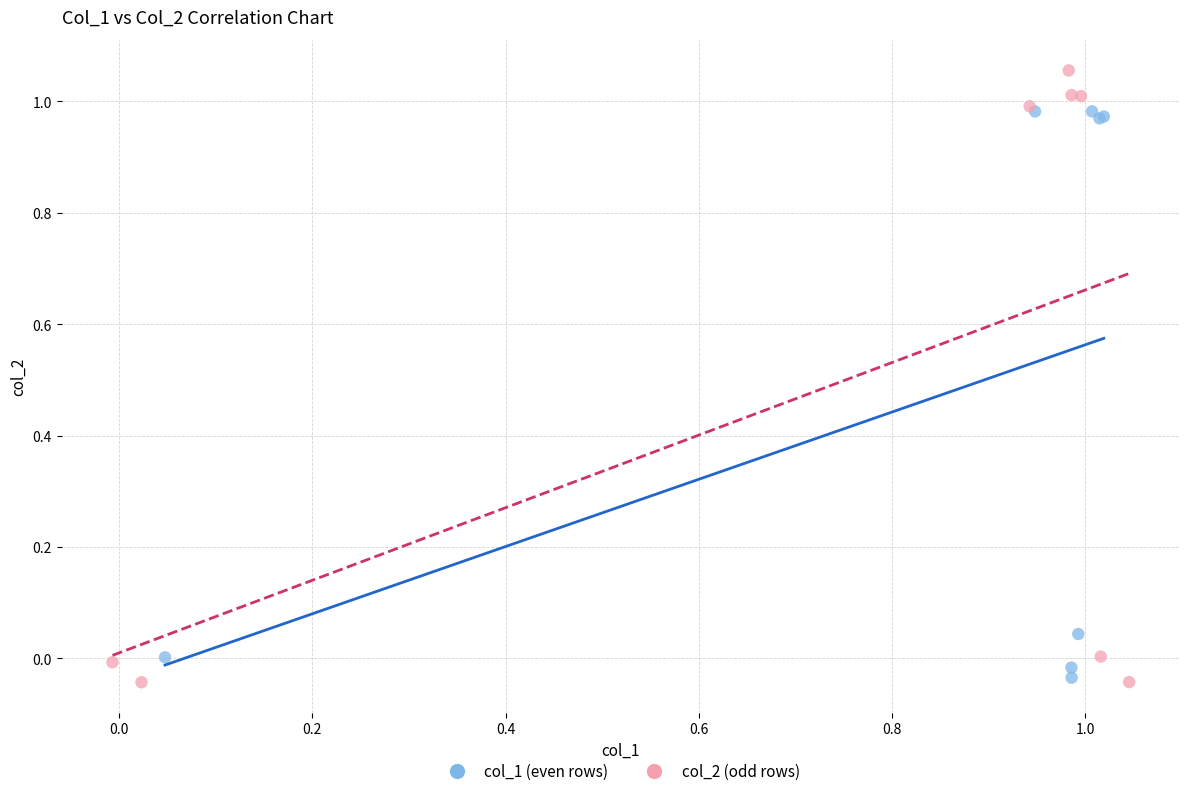

Which series reaches the maximum Y coordinate?

col_2 (odd rows)